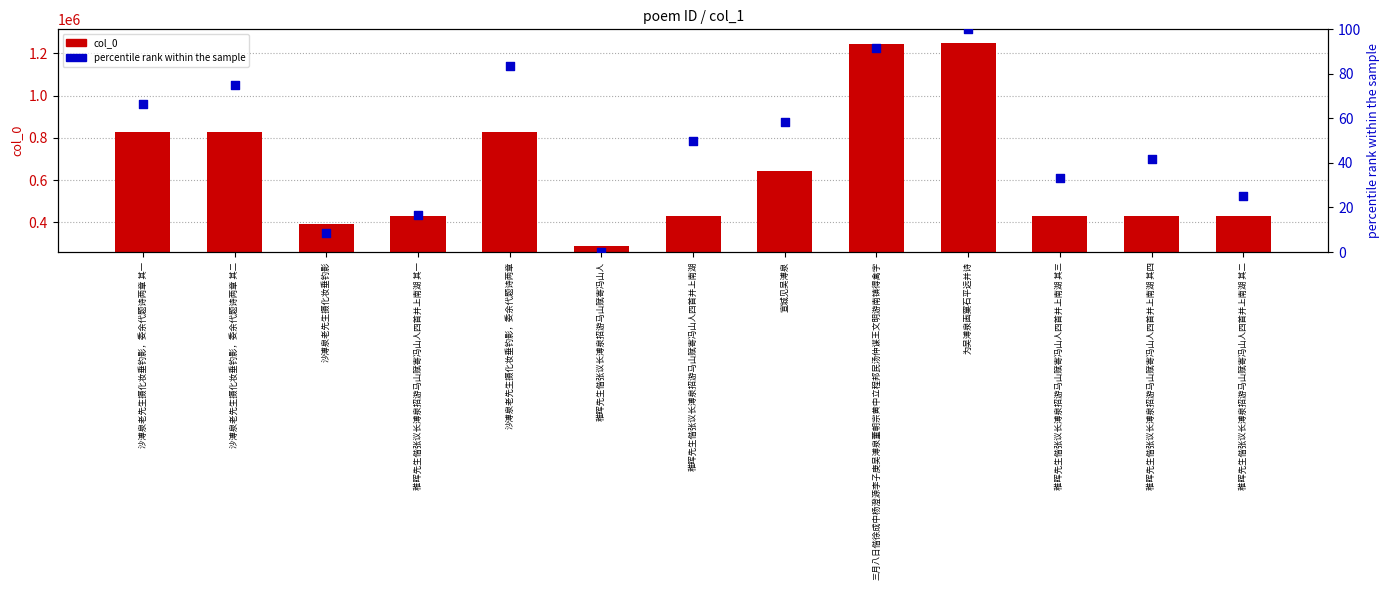

At which category is the sum across all series the highest?

为吴溥泉画窠石平远并诗